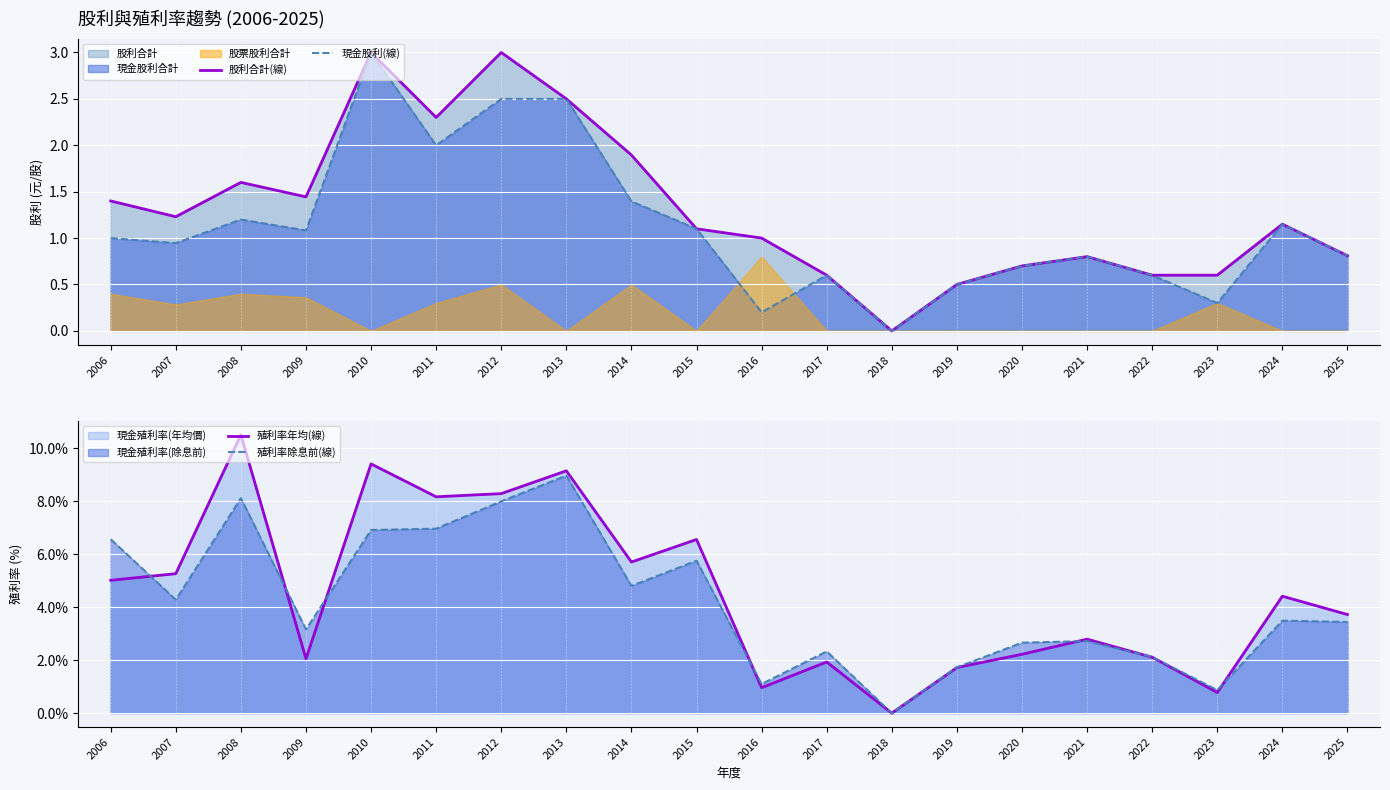

What is the value of the 殖利率除息前(線) point at the 20th from the left?

3.4